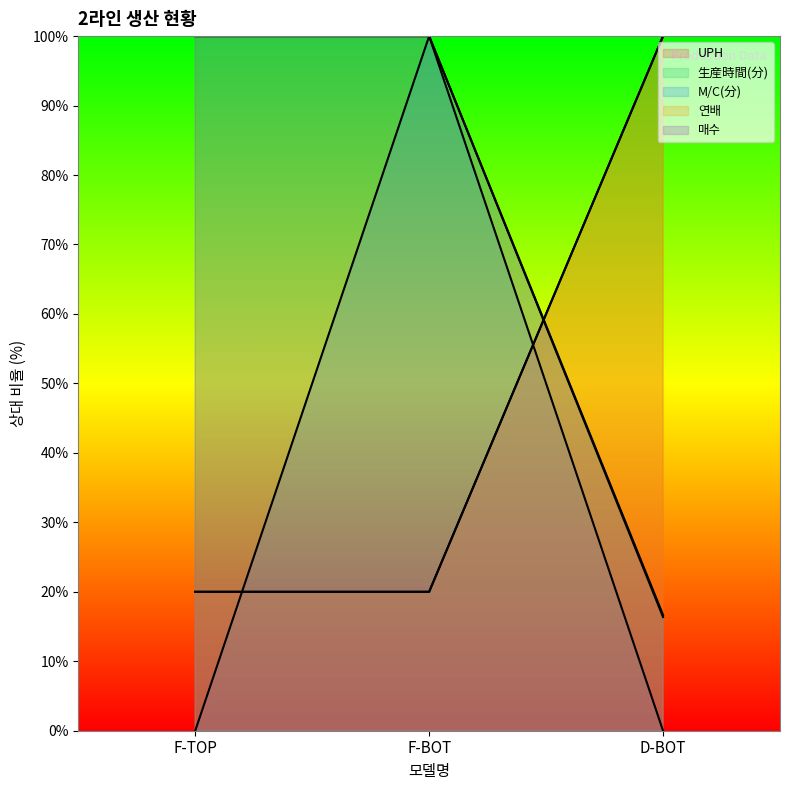

Which series changed the most between F-BOT and D-BOT?

M/C(分)